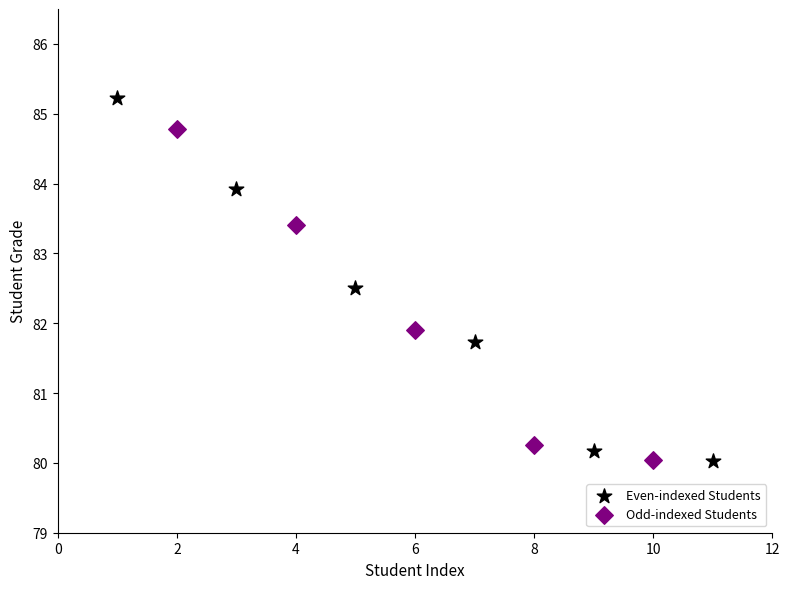

Which series has the widest spread of Y values?

Even-indexed Students